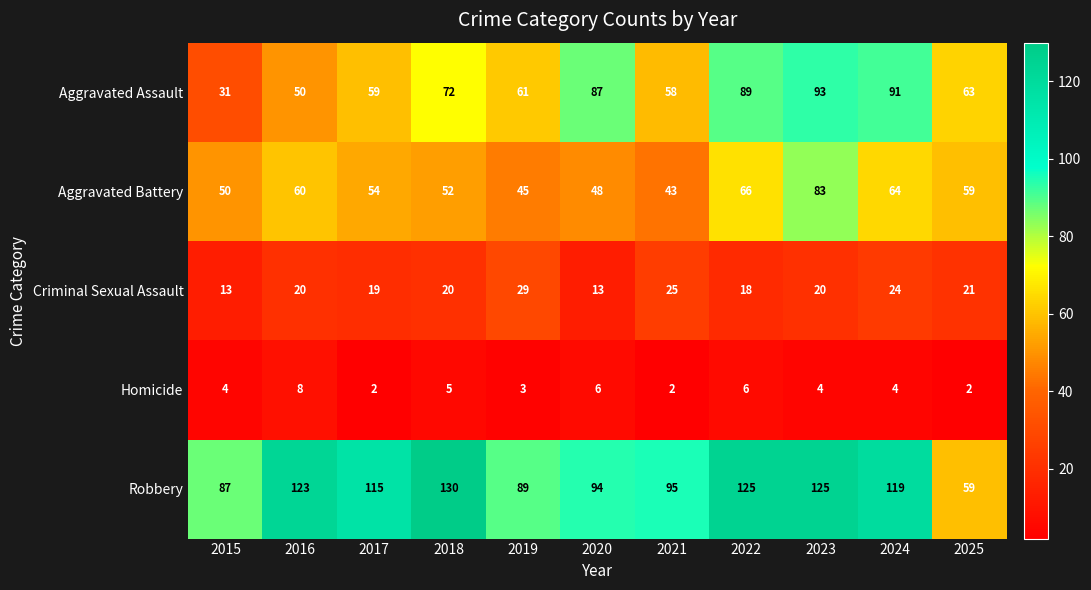

At which label does Aggravated Battery reach its peak?

2023